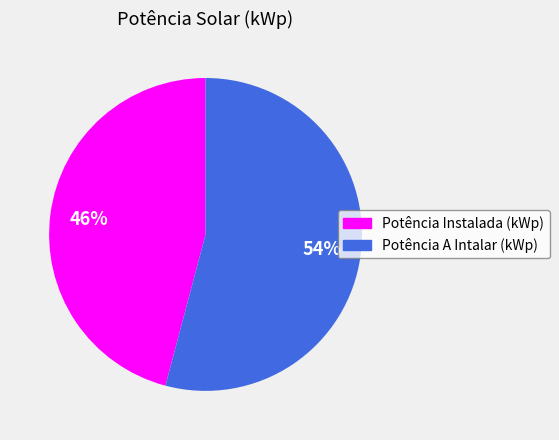

True or false: Potência A Intalar (kWp) accounts for 54% of the total.

True